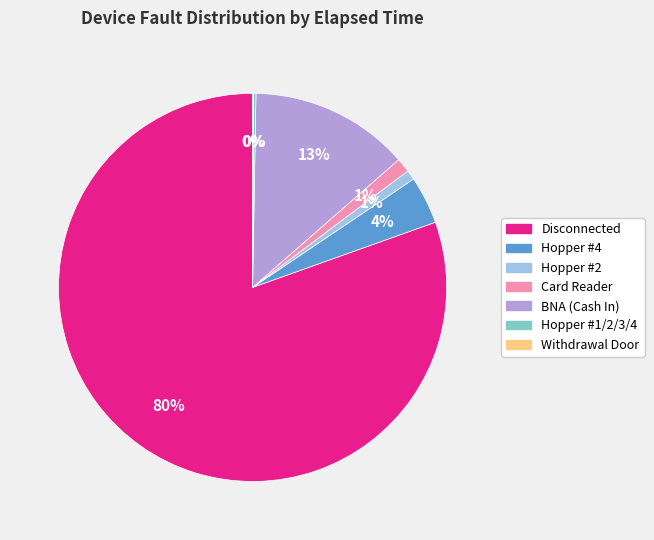

Does Disconnected represent more than half of the total?

Yes